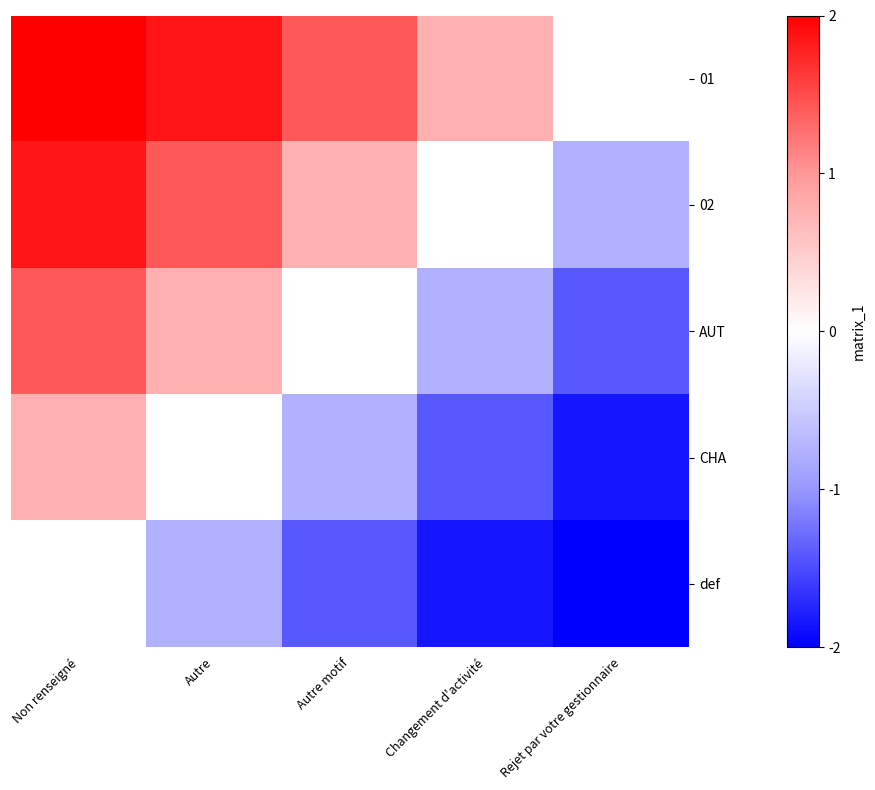

What is the spread (max minus min) of values at Changement d'activité?

2.6